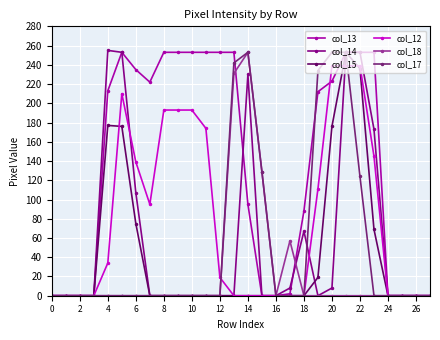

What is the greatest value displayed?

255